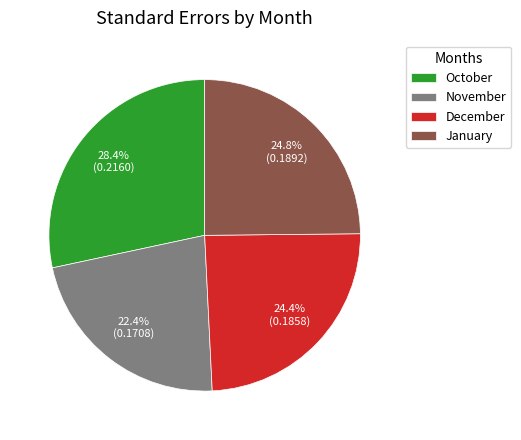

How many slices are in this pie chart?

4